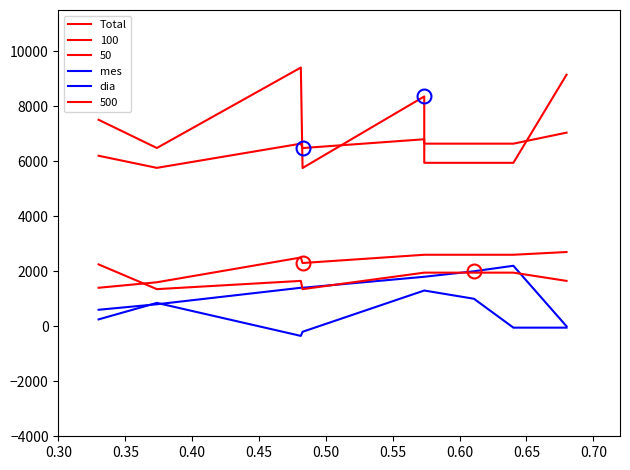

How many data points in mes are less than 1400?

3